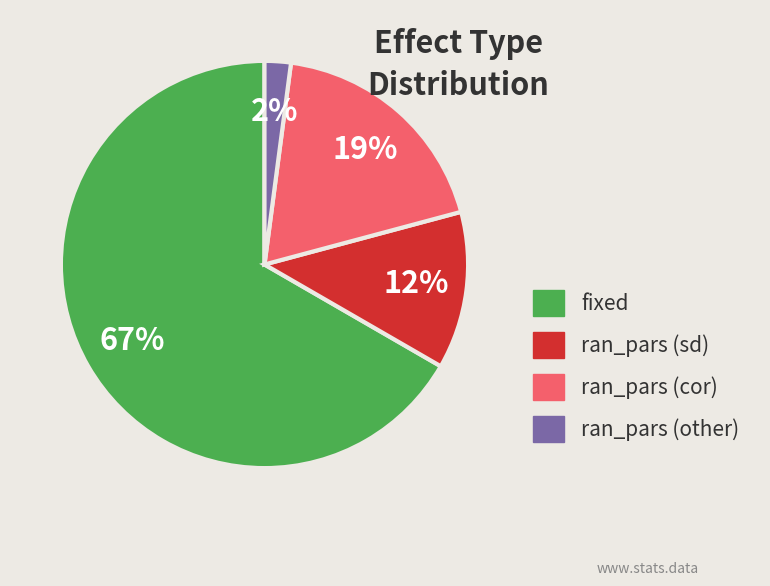

How many segments does this pie chart have?

4